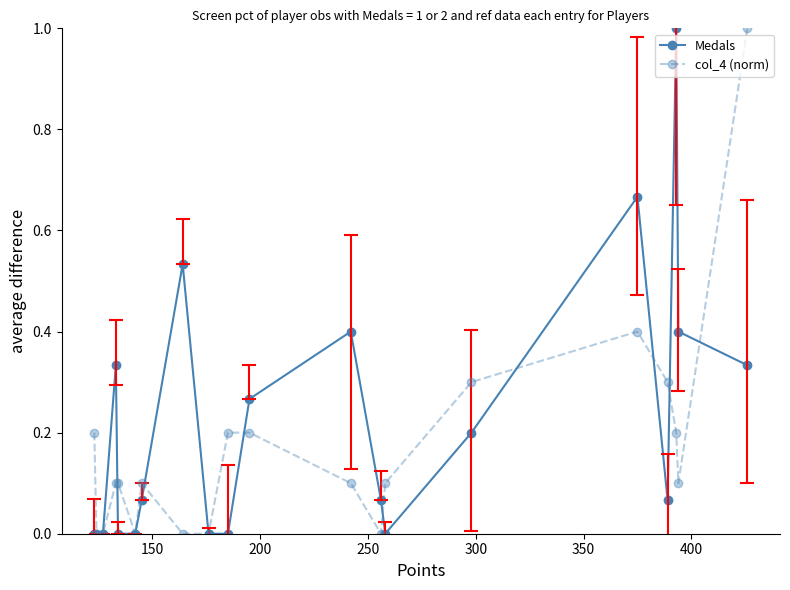

What is the difference between the maximum and minimum values in the Medals series?

1.0